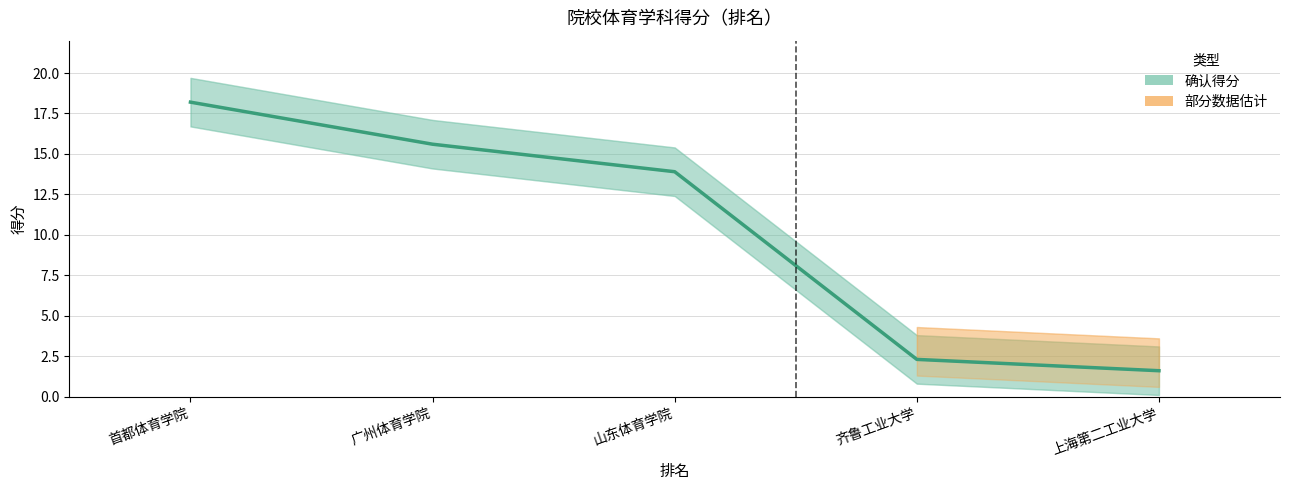

The value at 山东体育学院 is 6.2. True or false?

False